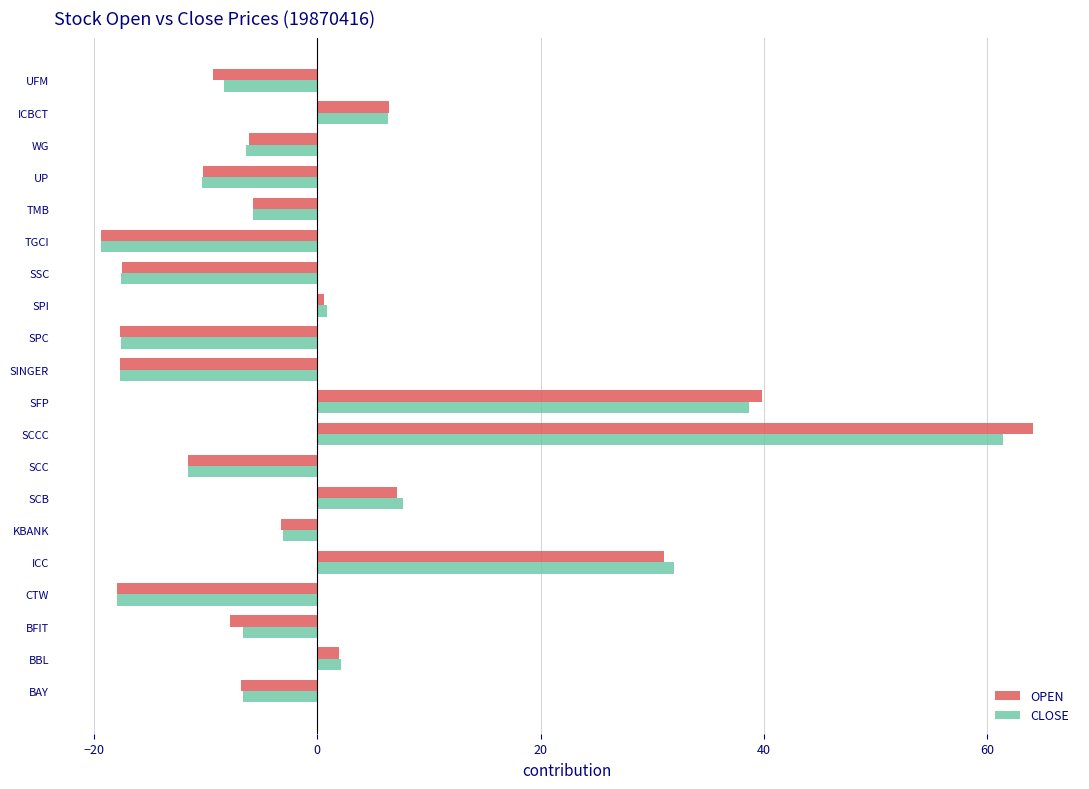

What is the total value across all series at SINGER?

-35.4